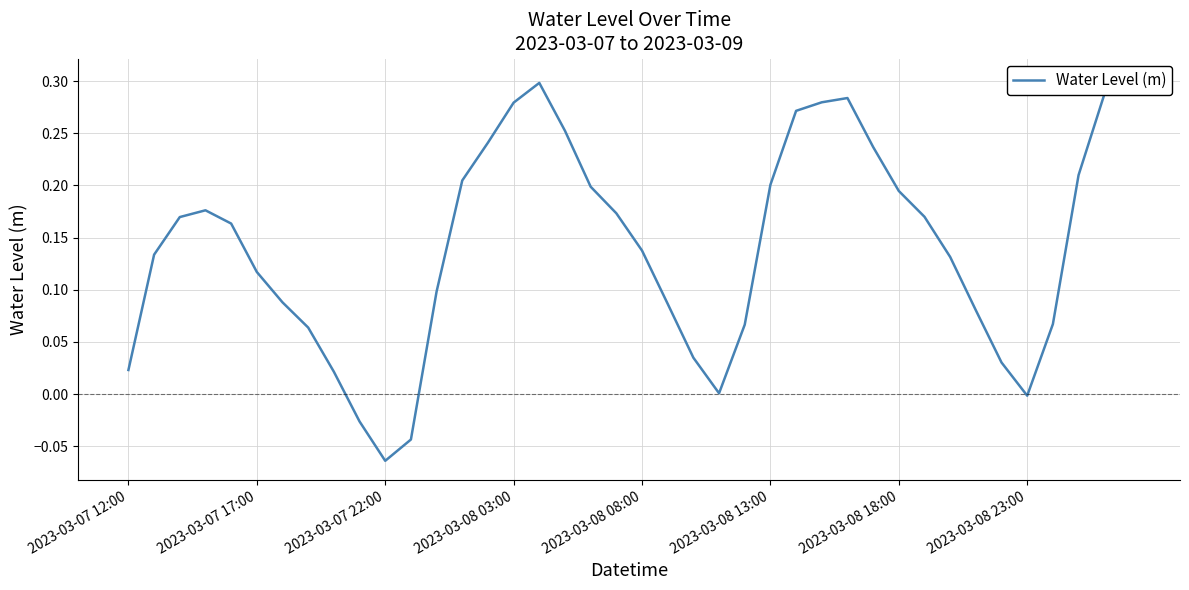

What value does the data have at 24?

0.1